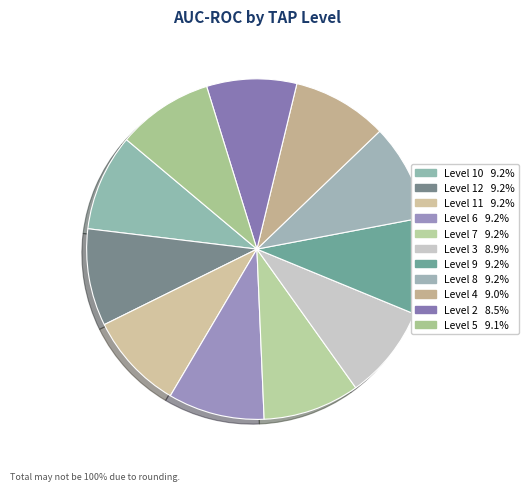

Count the number of slices in the pie.

11